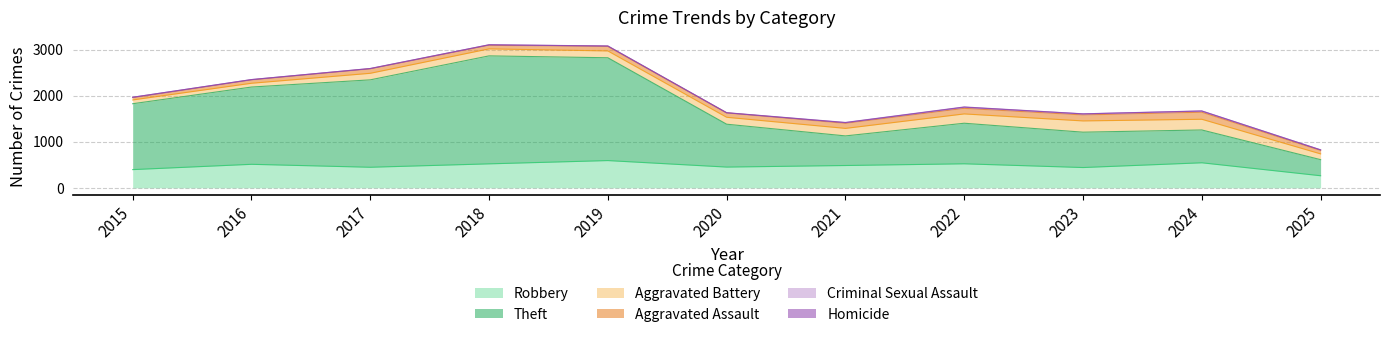

Reading right to left, list all the values displayed in this chart.

Robbery: 262	543	440	521	484	450	591	520	446	510	395
Theft: 349	712	767	880	642	930	2230	2342	1896	1676	1429
Aggravated Battery: 125	232	244	202	163	150	148	152	142	82	82
Aggravated Assault: 75	153	130	121	110	94	98	77	95	71	46
Criminal Sexual Assault: 11	24	22	24	14	3	8	11	8	8	12
Homicide: 2	4	2	6	5	3	2	1	1	1	0